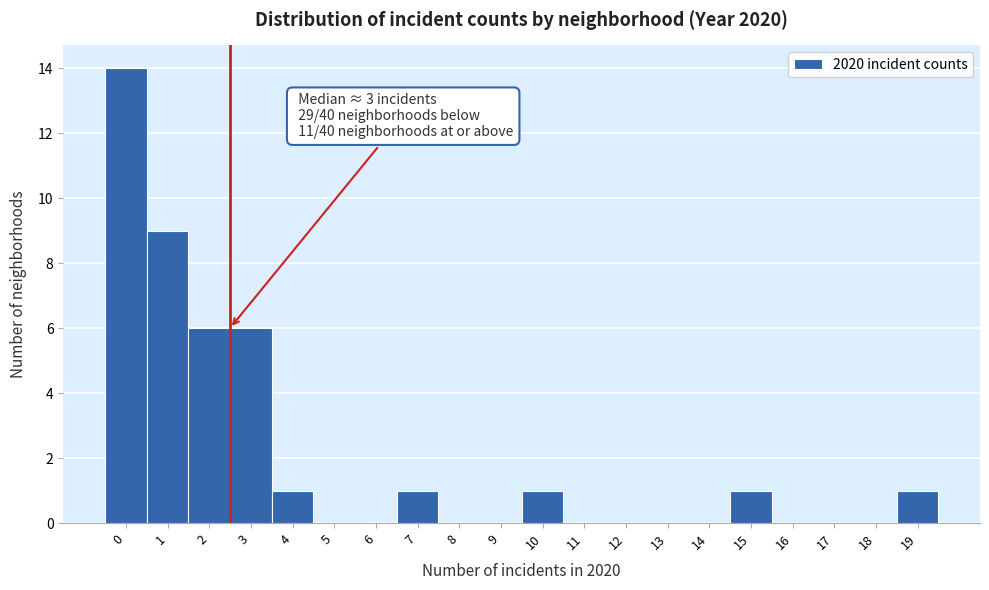

Reading left to right, transcribe all the data shown in this chart.

0=14	1=9	2=6	3=6	4=1	5=0	6=0	7=1	8=0	9=0	10=1	11=0	12=0	13=0	14=0	15=1	16=0	17=0	18=0	19=1